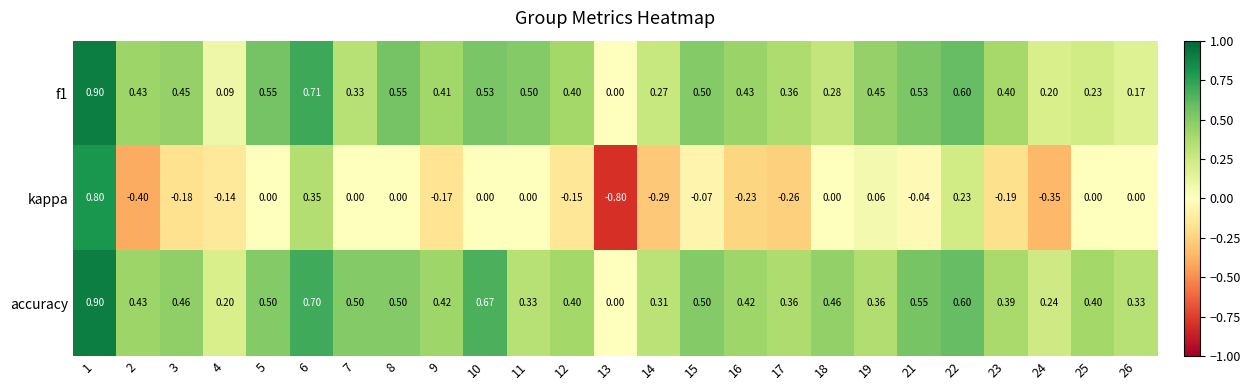

Which series has the widest spread of values?

kappa